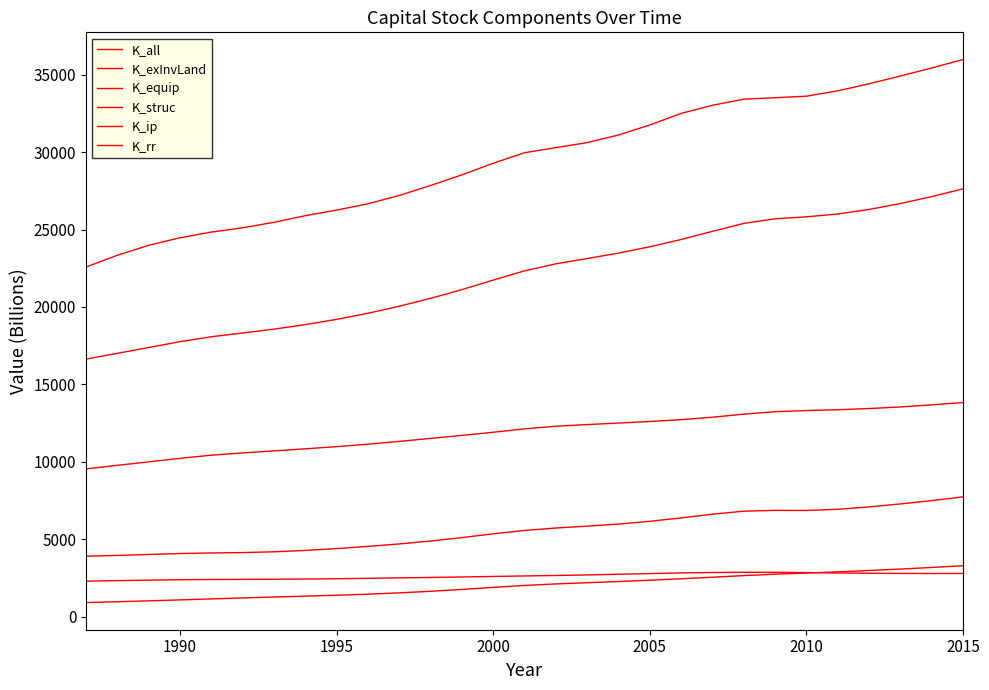

How many lines are shown in the chart?

6